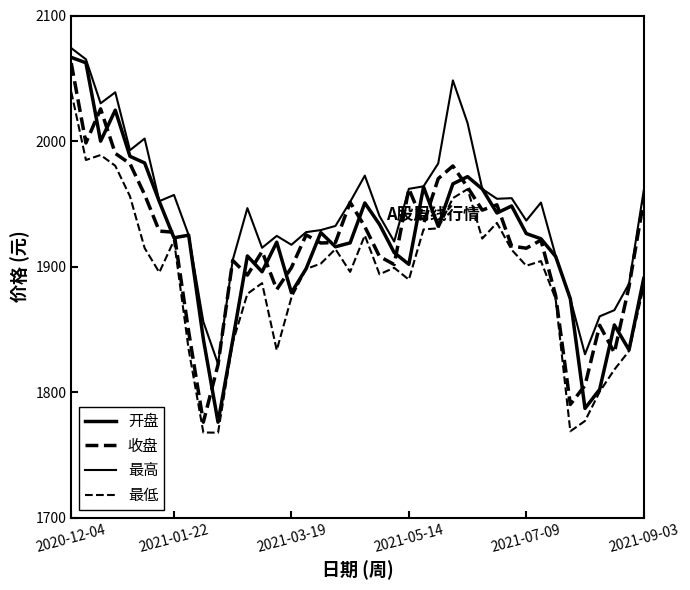

At which label does 最高 first exceed 1951?

2020-12-04